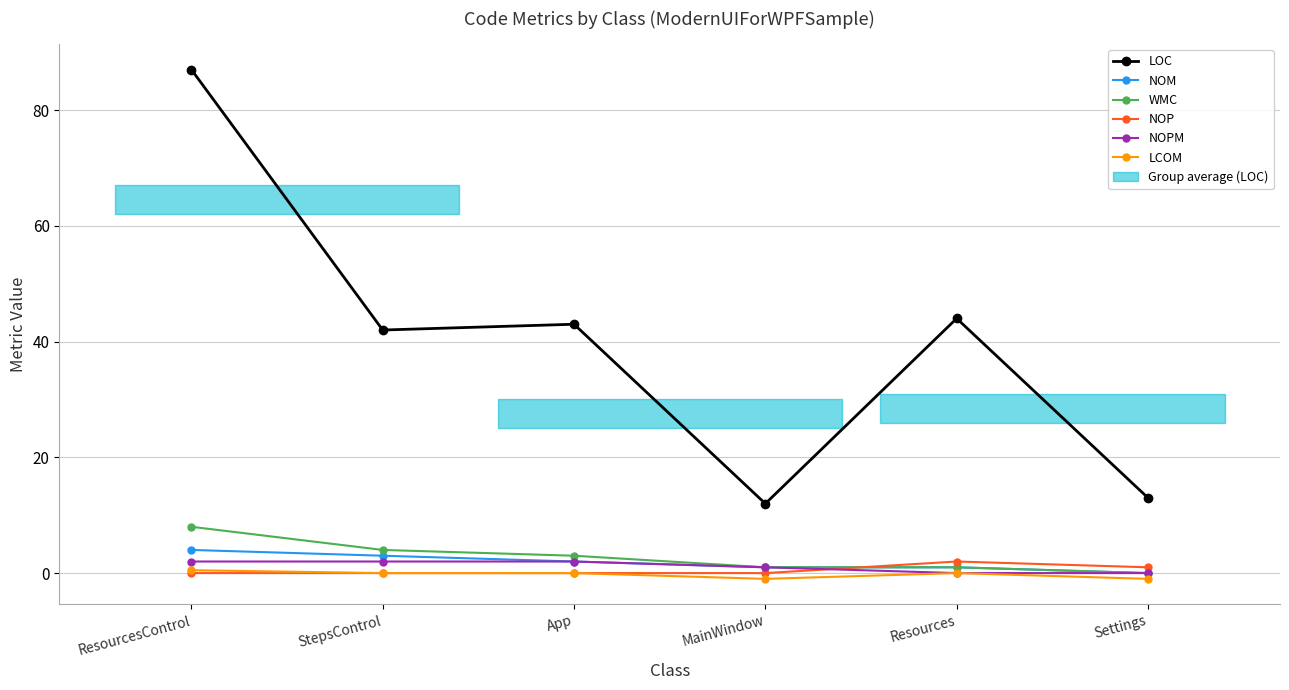

What is the difference between the maximum and minimum values in the NOPM series?

2.0